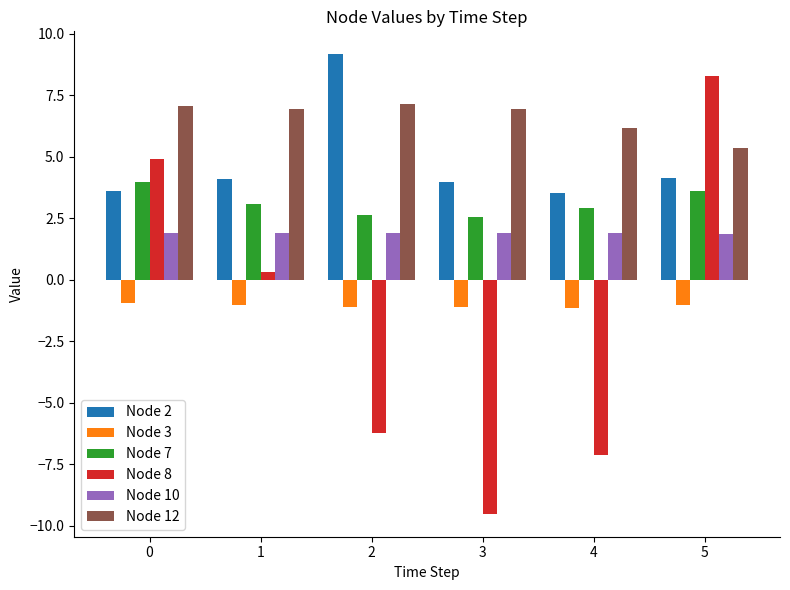

Are the bars horizontal?

No